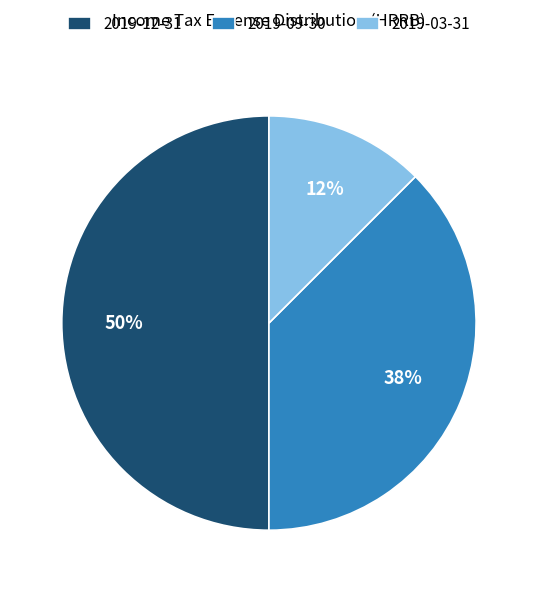

What is the largest slice in the pie chart?

2019-12-31